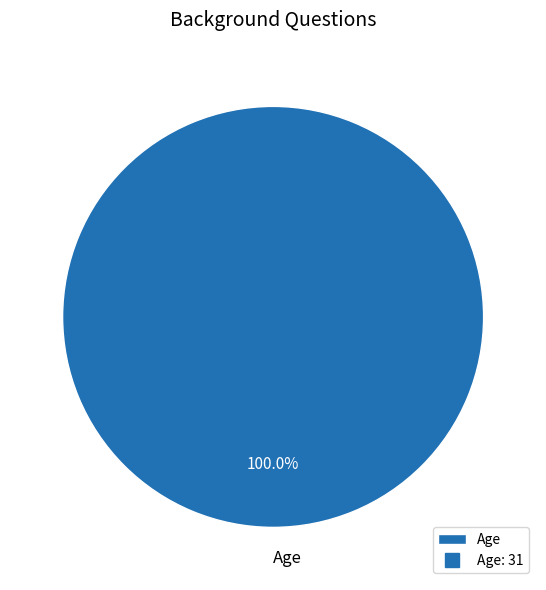

Which category accounts for the majority?

Age